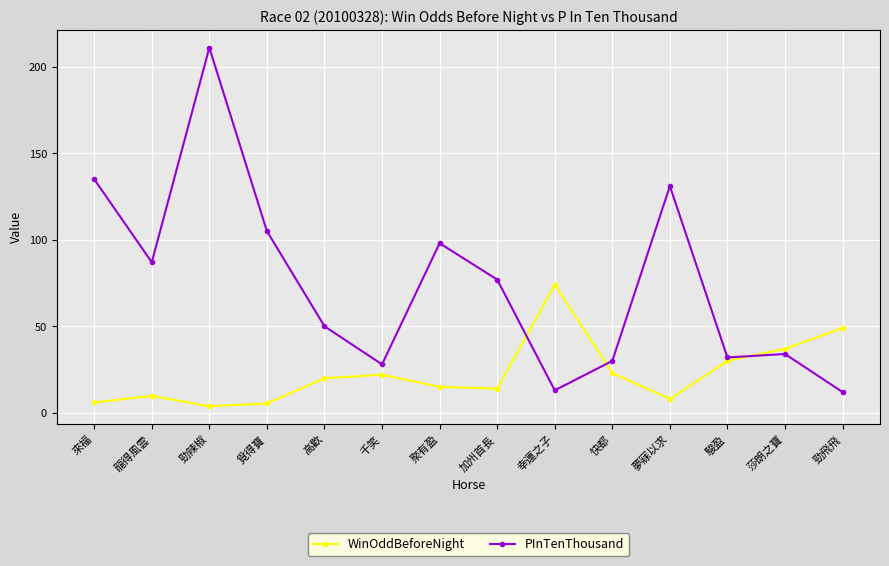

The WinOddBeforeNight series shows 30.0 at 駿盈. True or false?

True